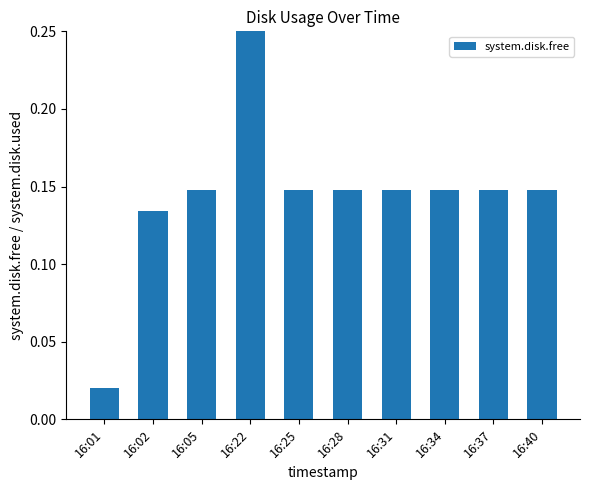

List the labels in order of value, largest first.

16:22, 16:05, 16:25, 16:28, 16:31, 16:34, 16:37, 16:40, 16:02, 16:01